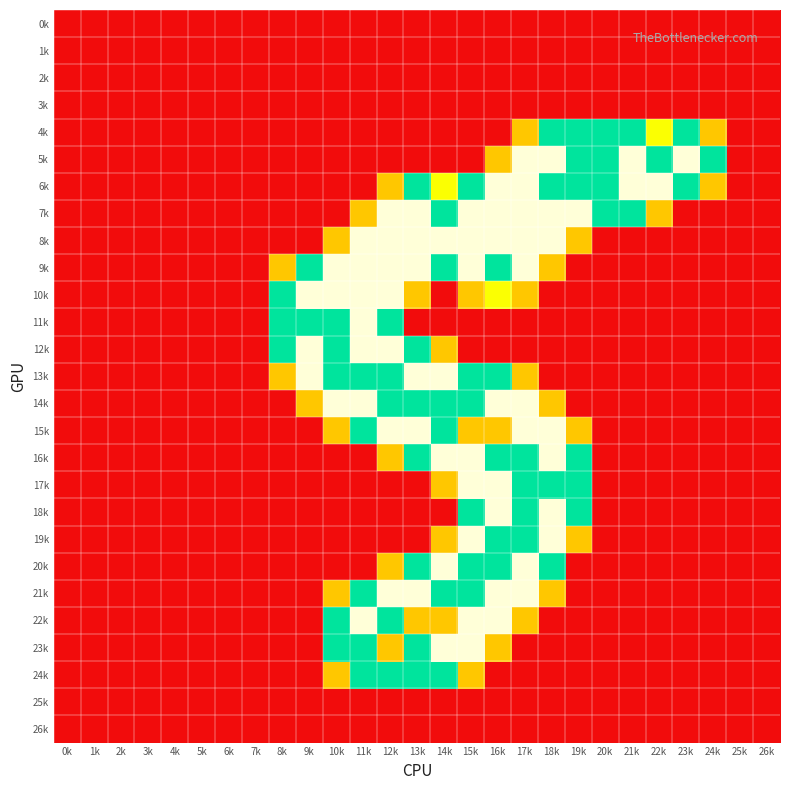

How many data points does each series have?

27